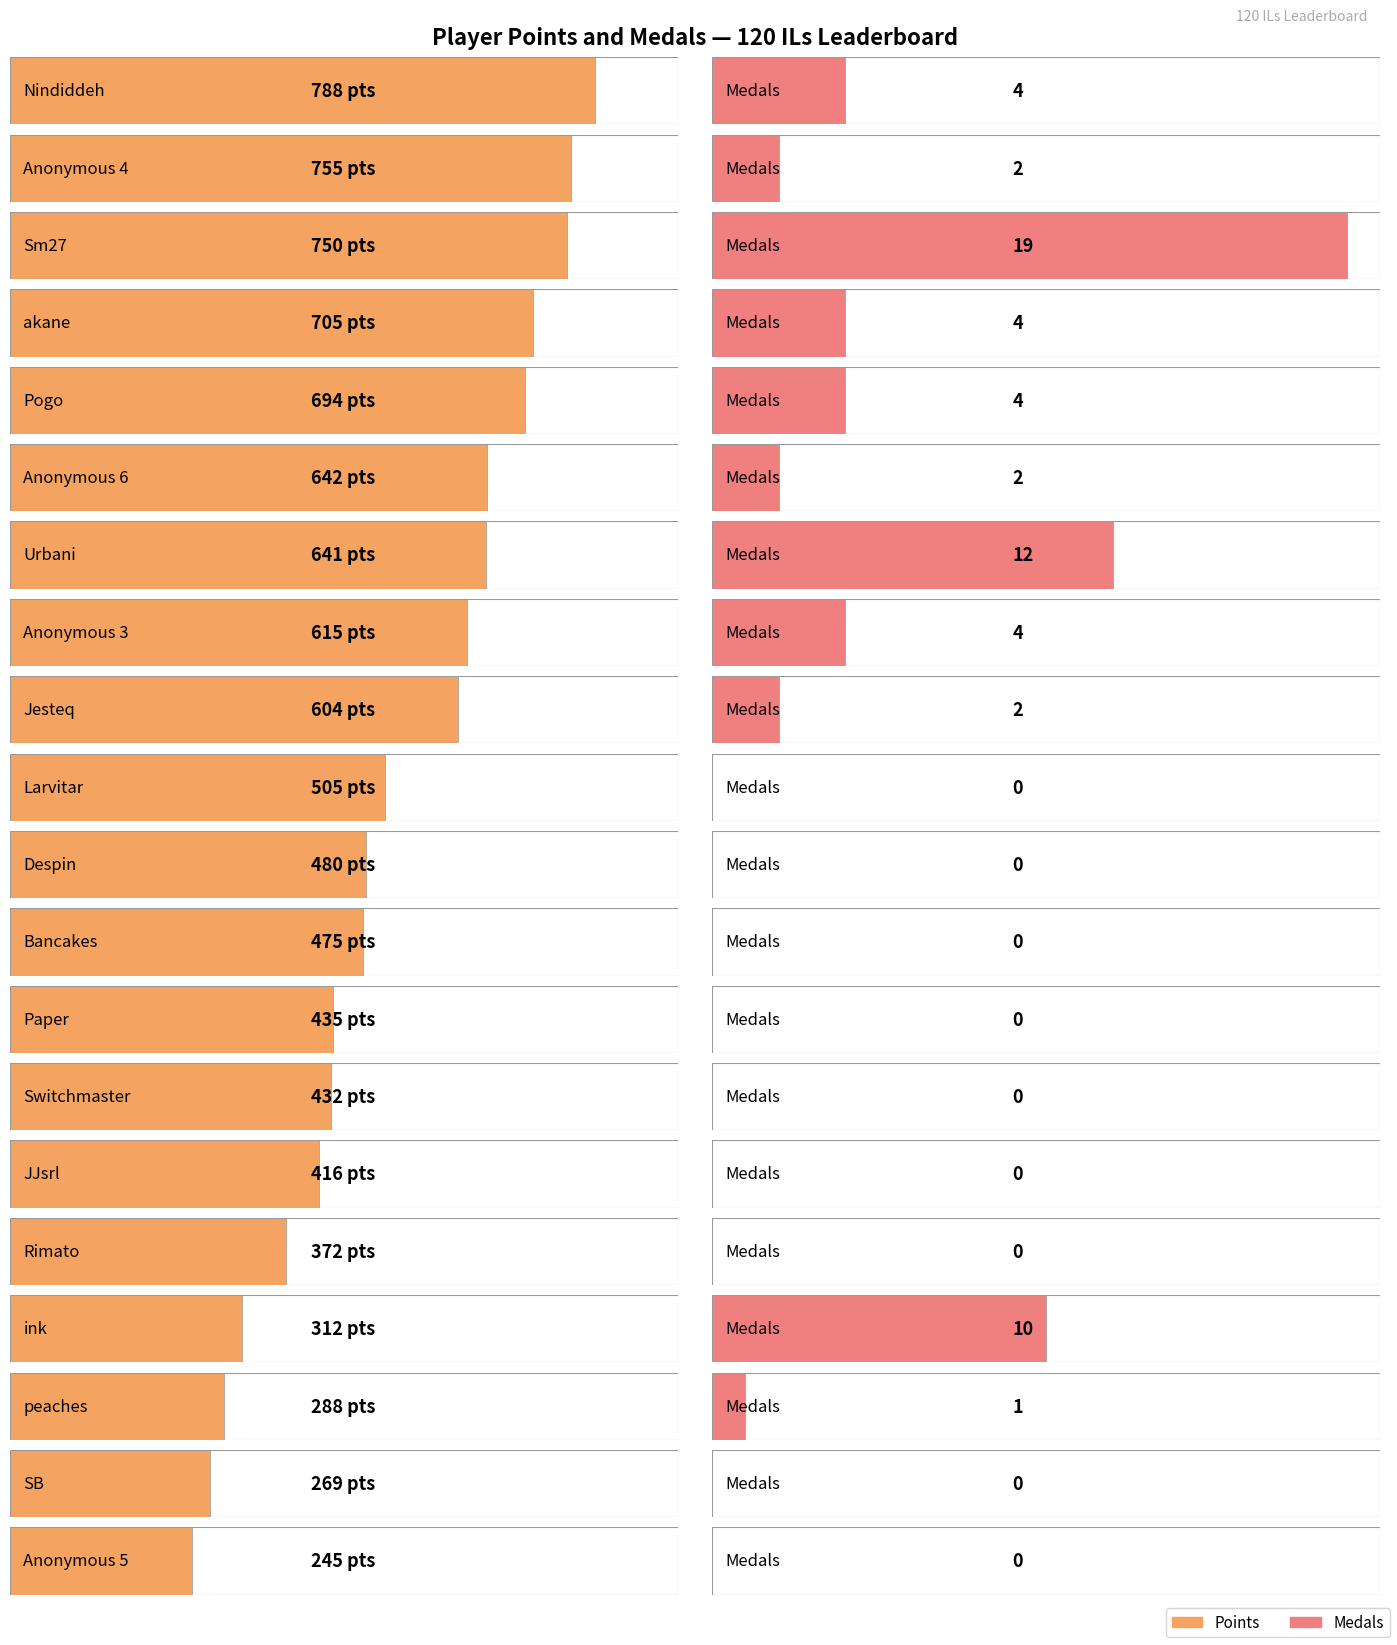

What is the value of the Medals bar at the 6th from the left?

2